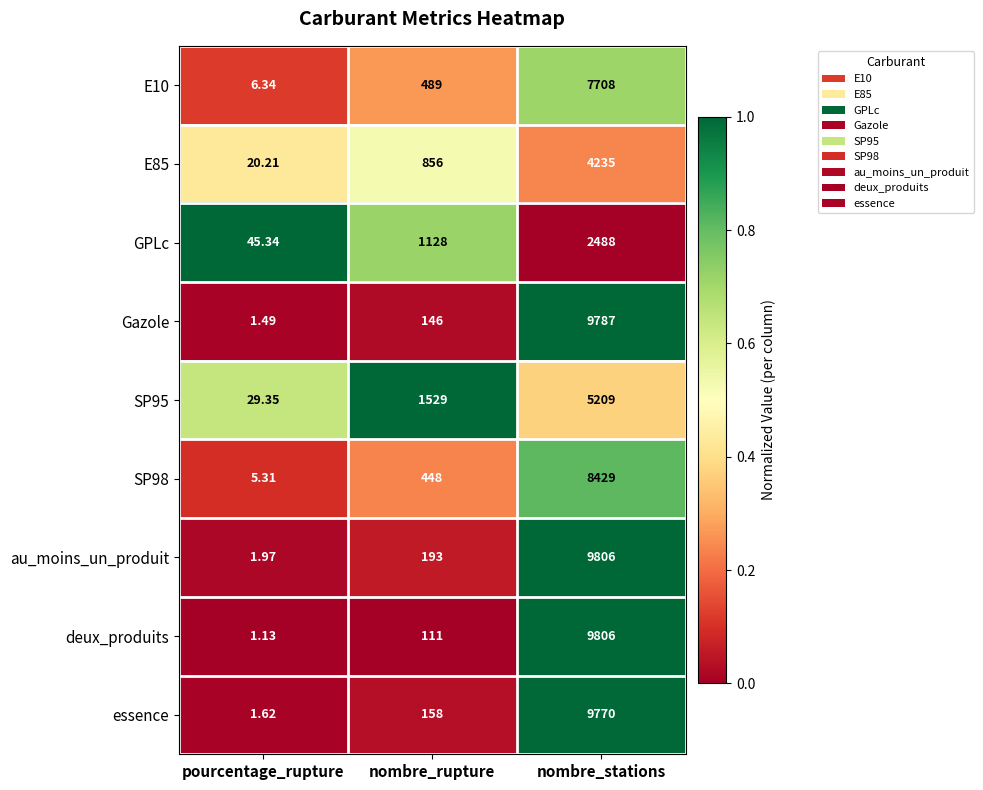

At which category is the sum across all series the highest?

nombre_stations